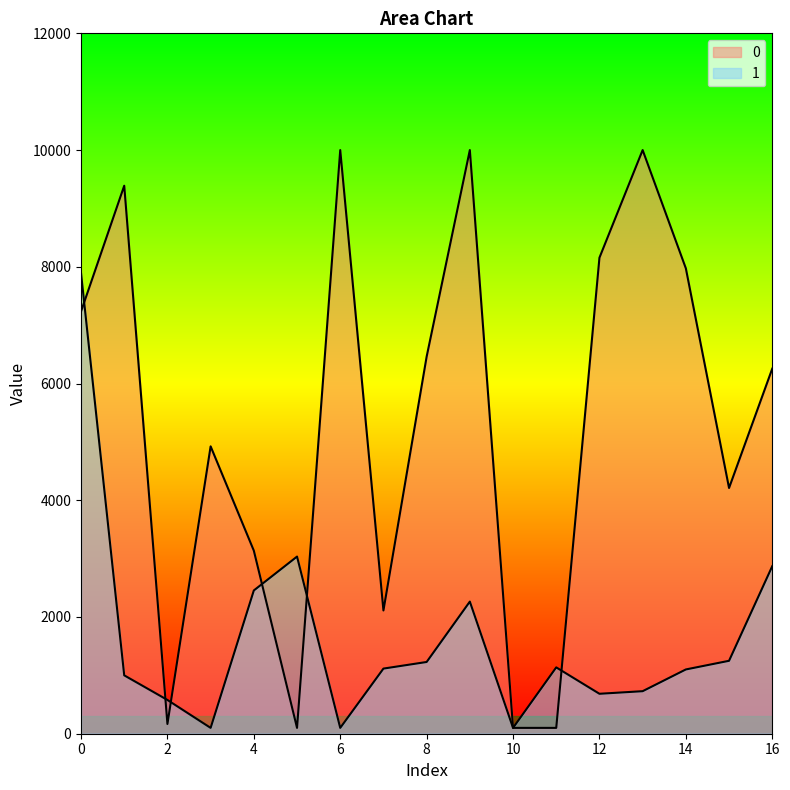

List the labels in order of 1 value, smallest first.

3, 6, 10, 2, 12, 13, 1, 14, 7, 11, 8, 15, 9, 4, 16, 5, 0